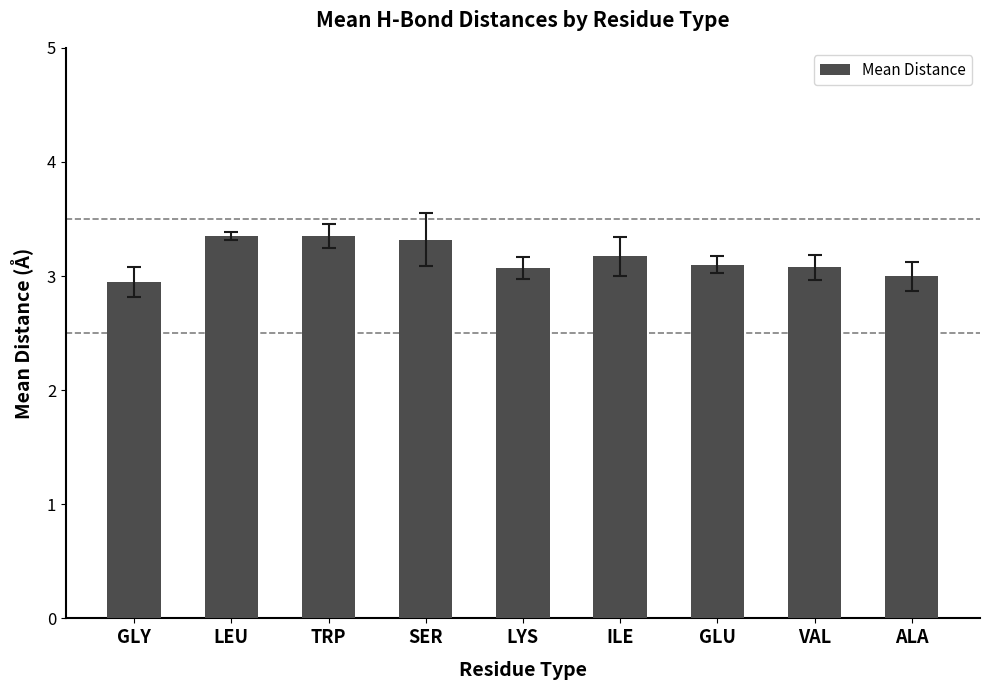

What is the average value?

3.2